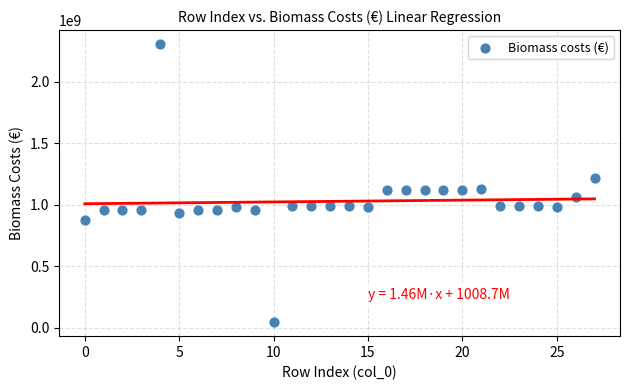

What is the range of Y values (max minus min)?

2262784339.6